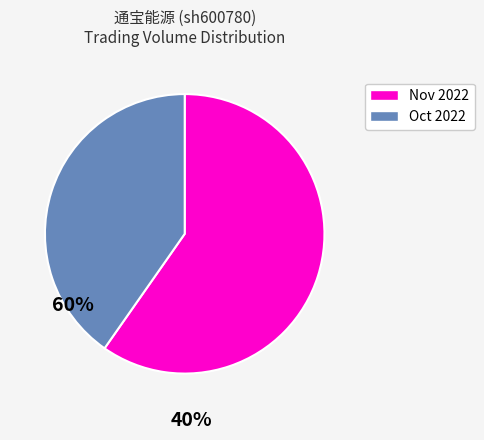

Is there any slice that represents more than half of the pie?

Yes